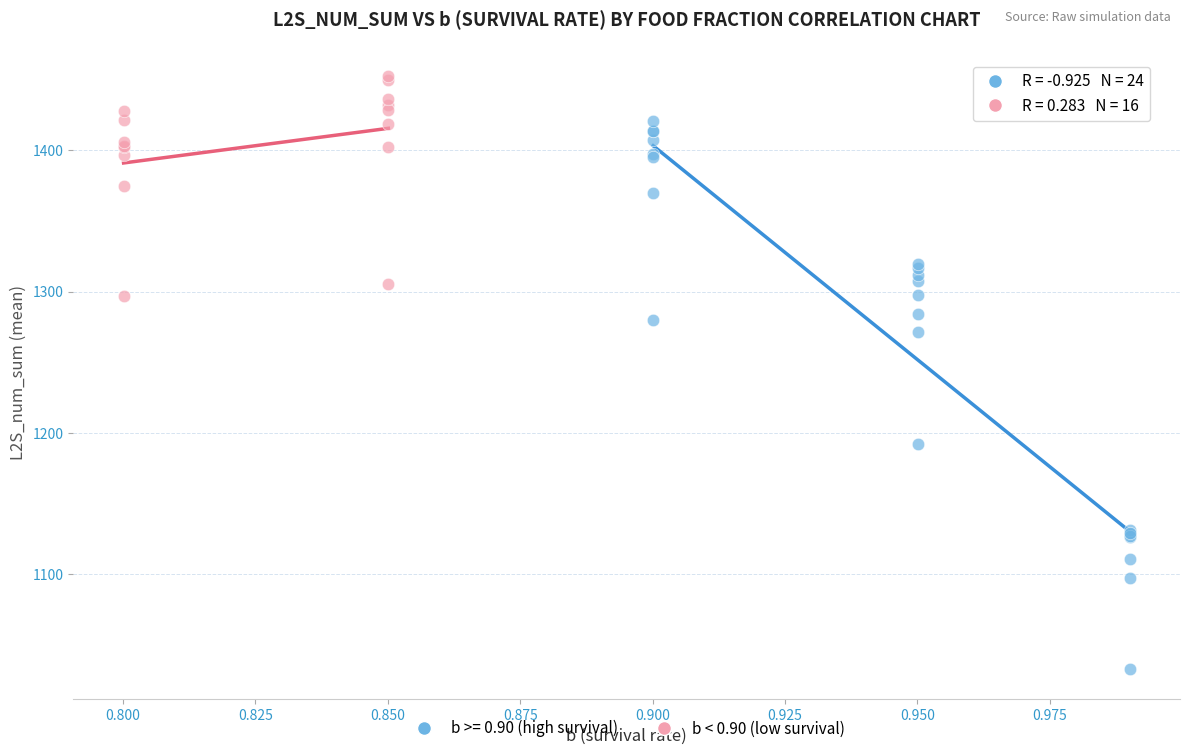

Which series contains the highest Y value?

b < 0.90 (low survival)